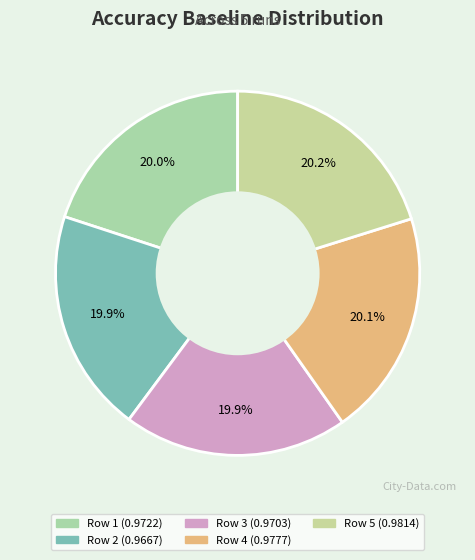

The Row 2 slice represents 20% of the pie. True or false?

True